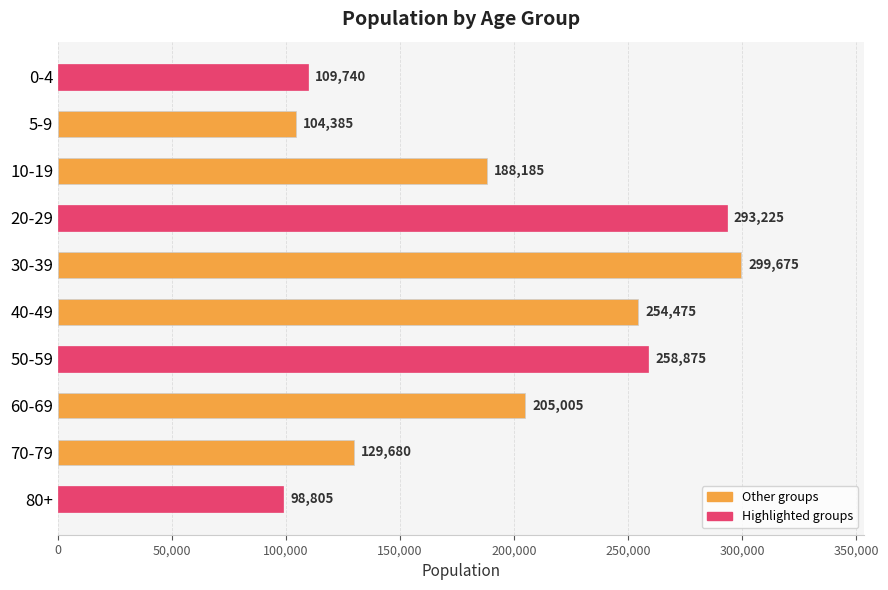

At which label is the value closest to 199240?

60-69